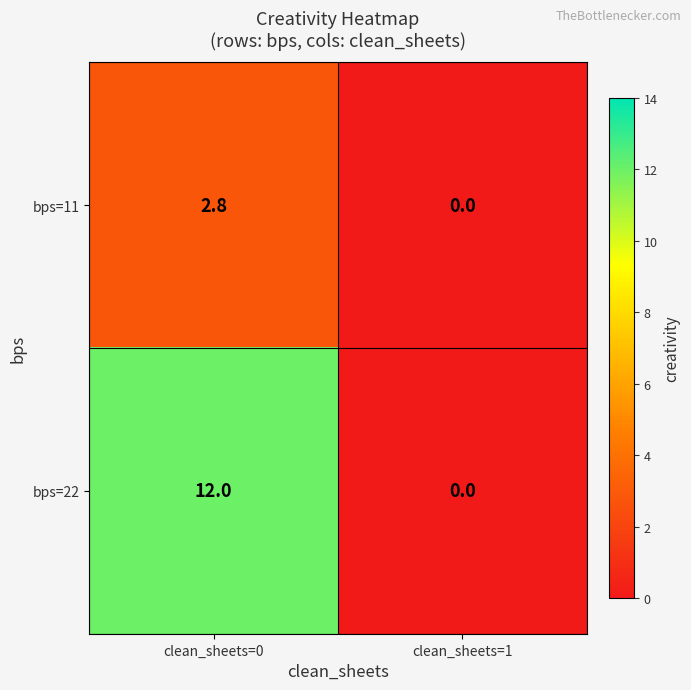

Reading left to right, what are all the values shown in this chart?

bps=11: clean_sheets=0=2.8	clean_sheets=1=0.0
bps=22: clean_sheets=0=12.0	clean_sheets=1=0.0